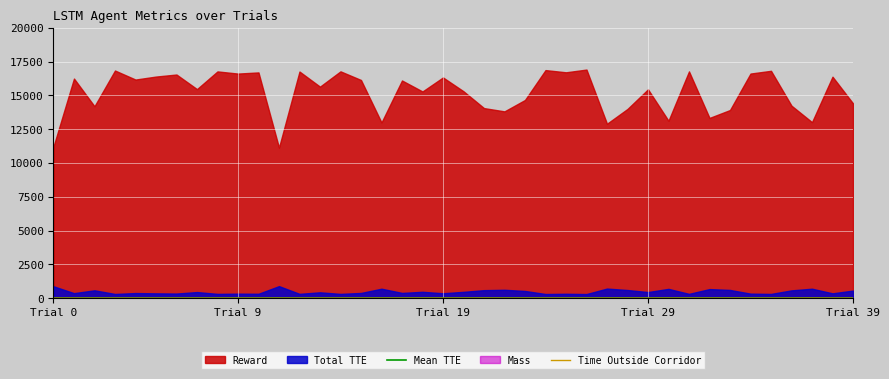

Is the value of Mean TTE at 18 greater than the value of Time Outside Corridor at 27?

Yes